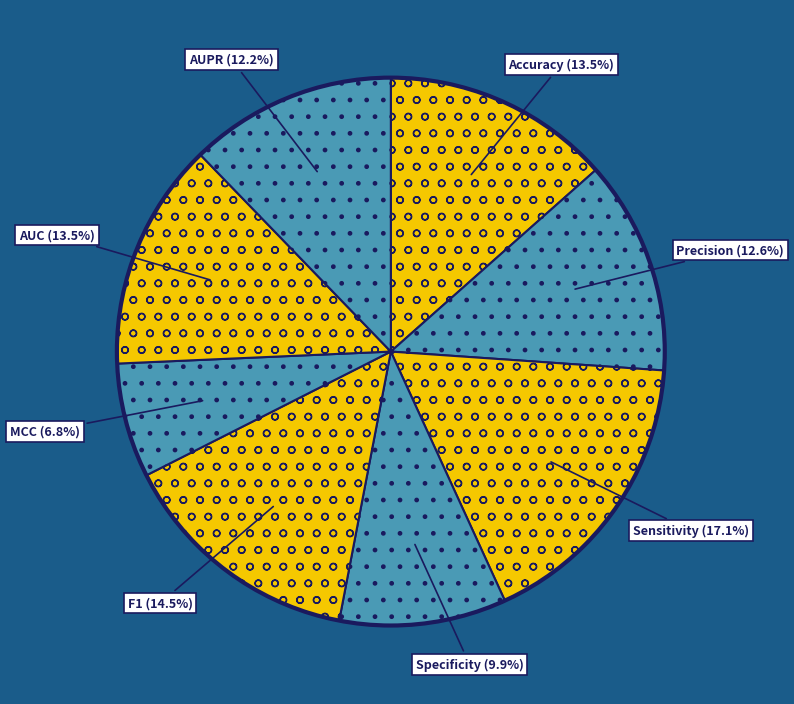

The F1 slice represents 4% of the pie. True or false?

False